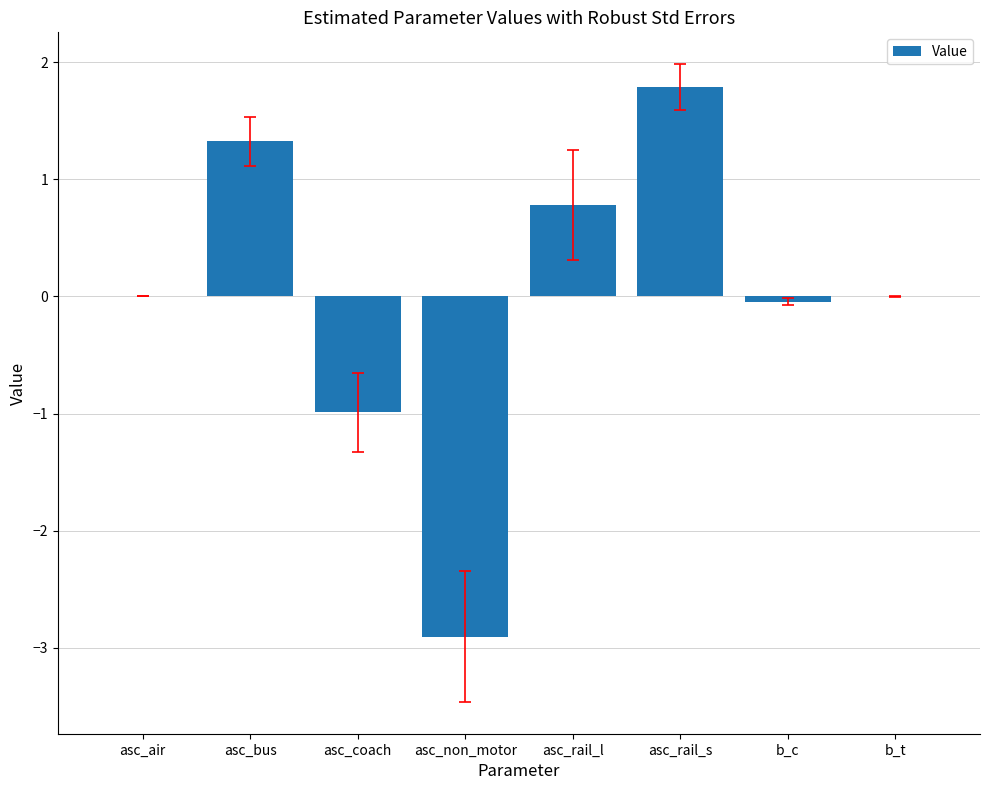

Which has a higher value, asc_bus or asc_rail_s?

asc_rail_s